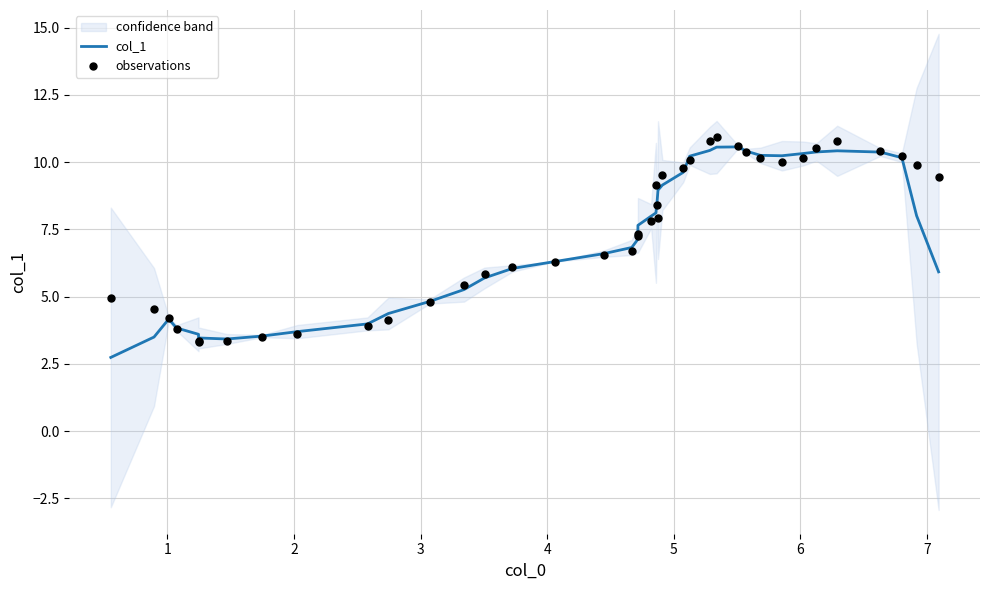

Which series contains the highest Y value?

observations